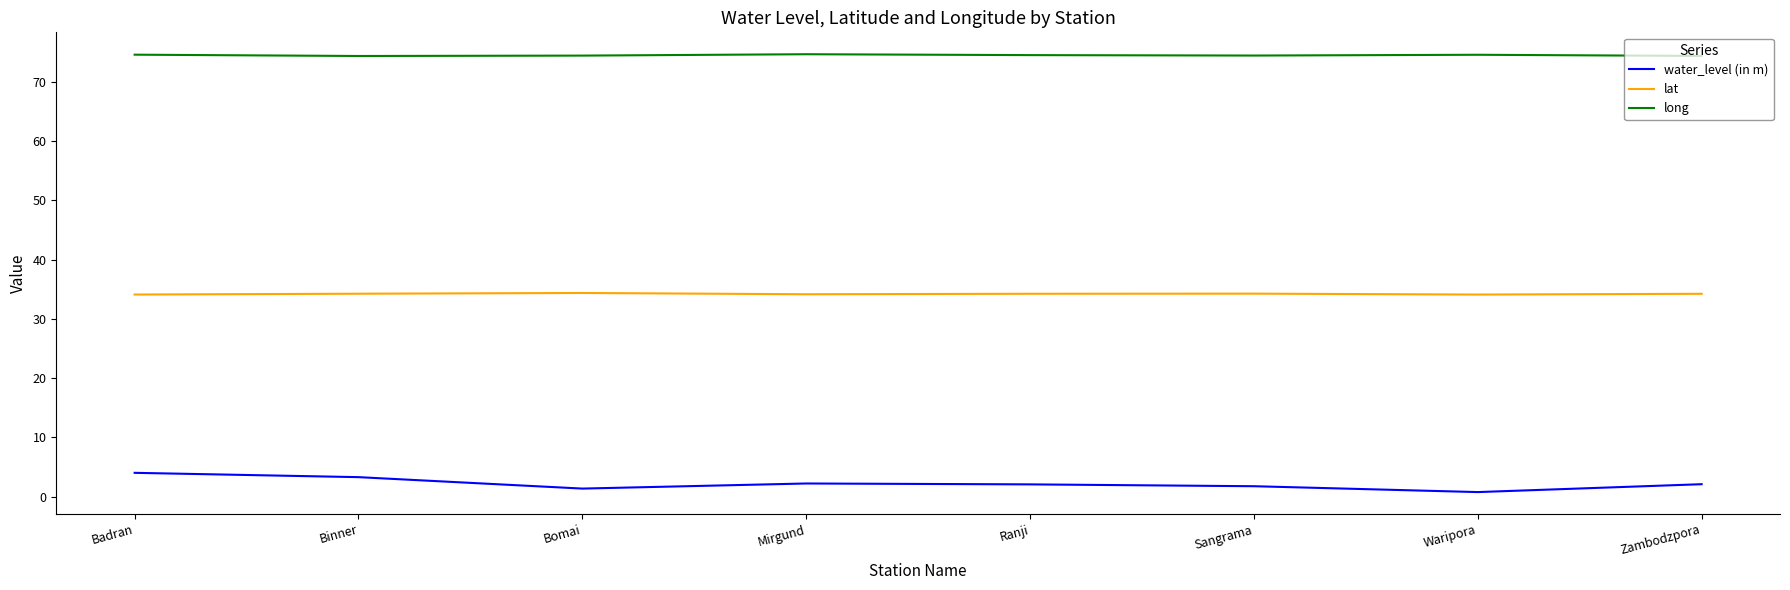

Which series has the largest total across all categories?

long